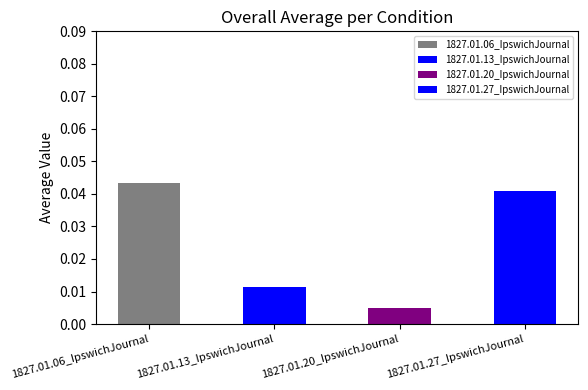

At which category does the chart reach its minimum across all series?

1827.01.20_IpswichJournal